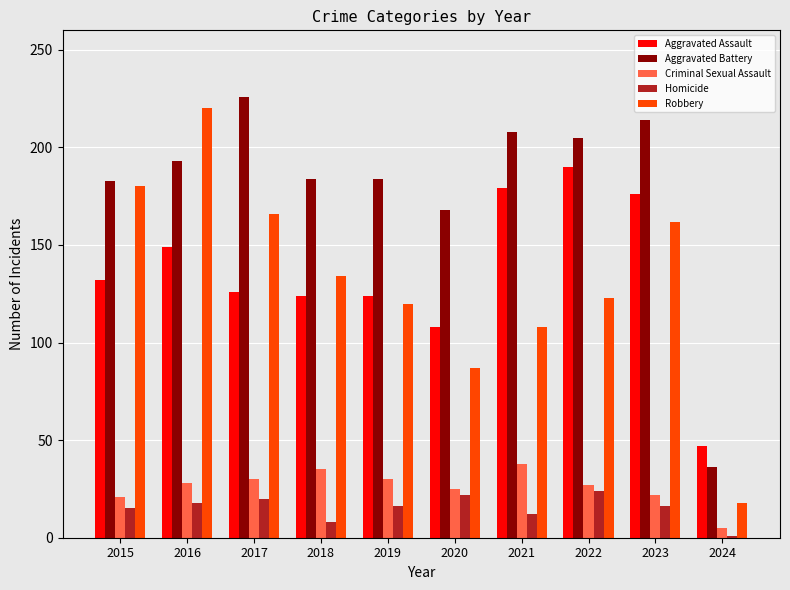

True or false: Criminal Sexual Assault has a value of 14 at 2022.

False